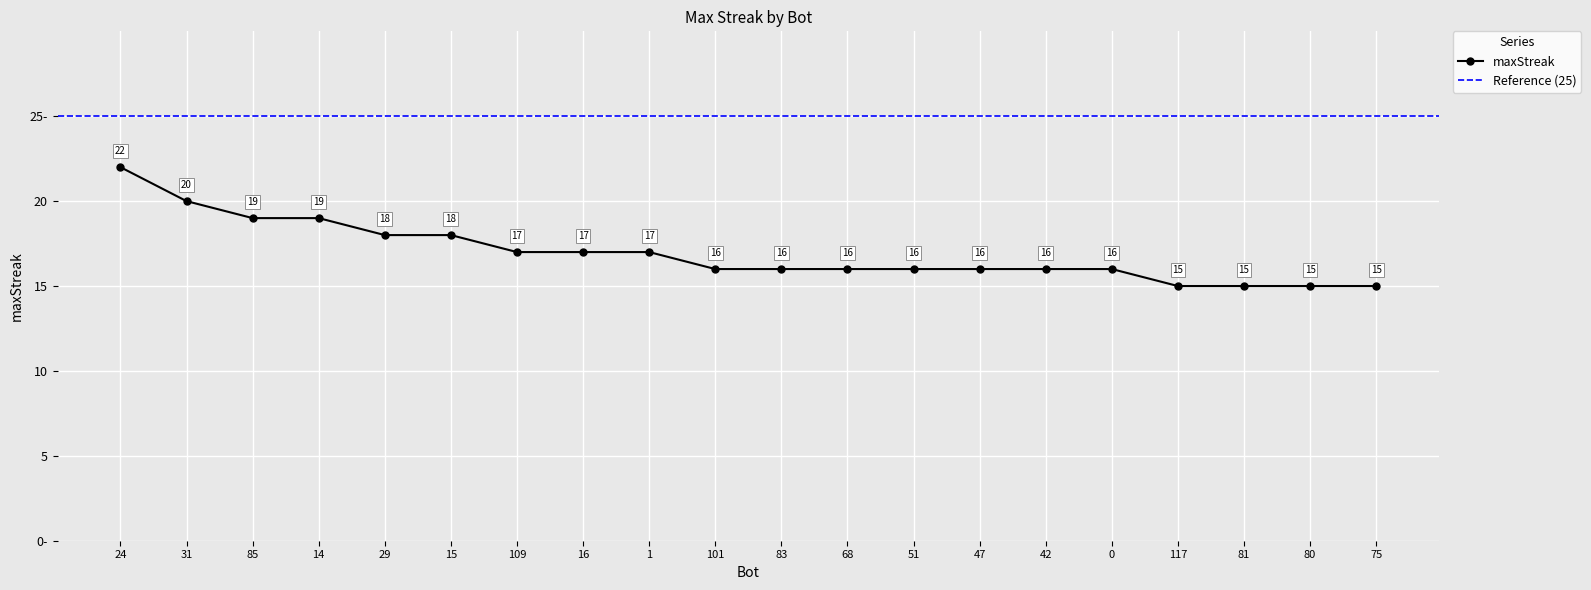

Which category has the highest value across all series?

24